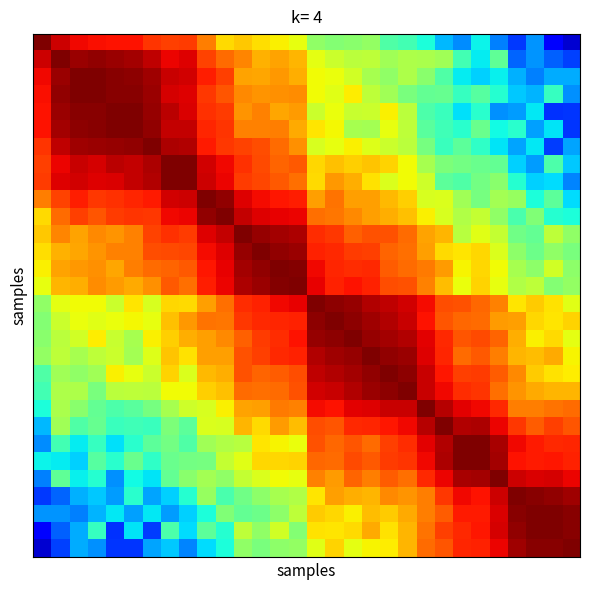

At how many categories does at least one series exceed 0?

30